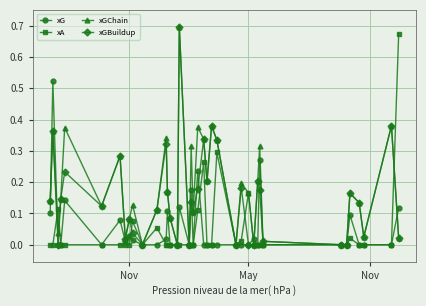

How many series are shown in this chart?

4